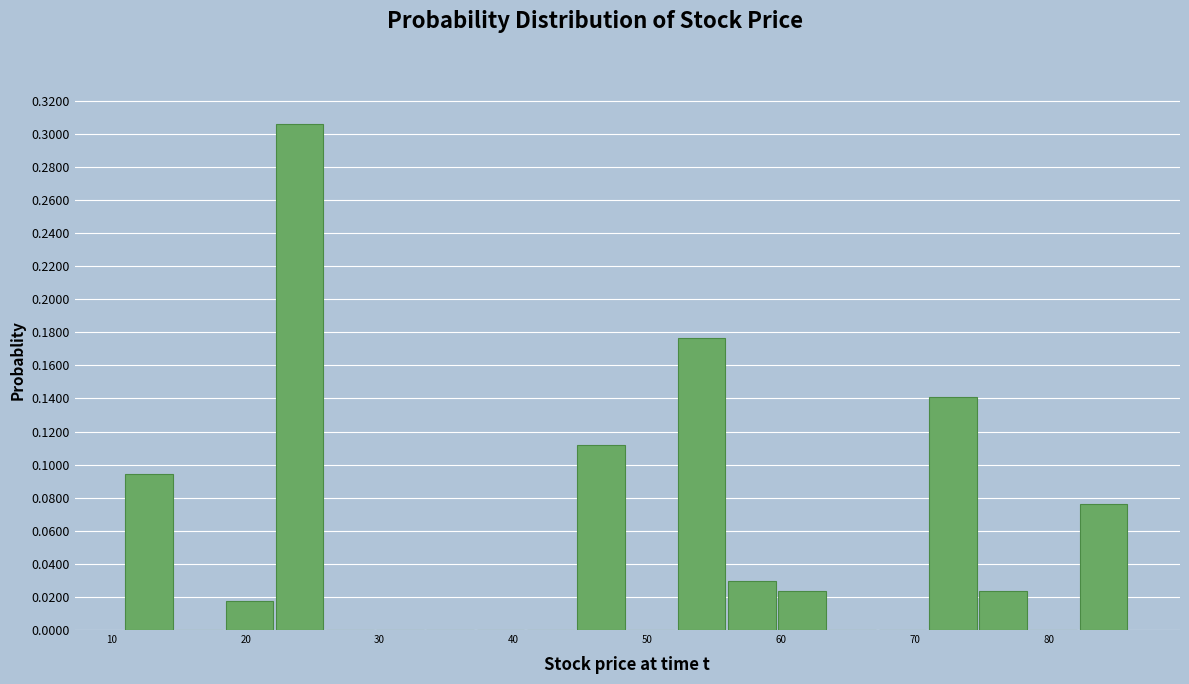

Around what value on the x-axis is the tallest bar? Give the approximate position of its centre, as read against the axis.

24